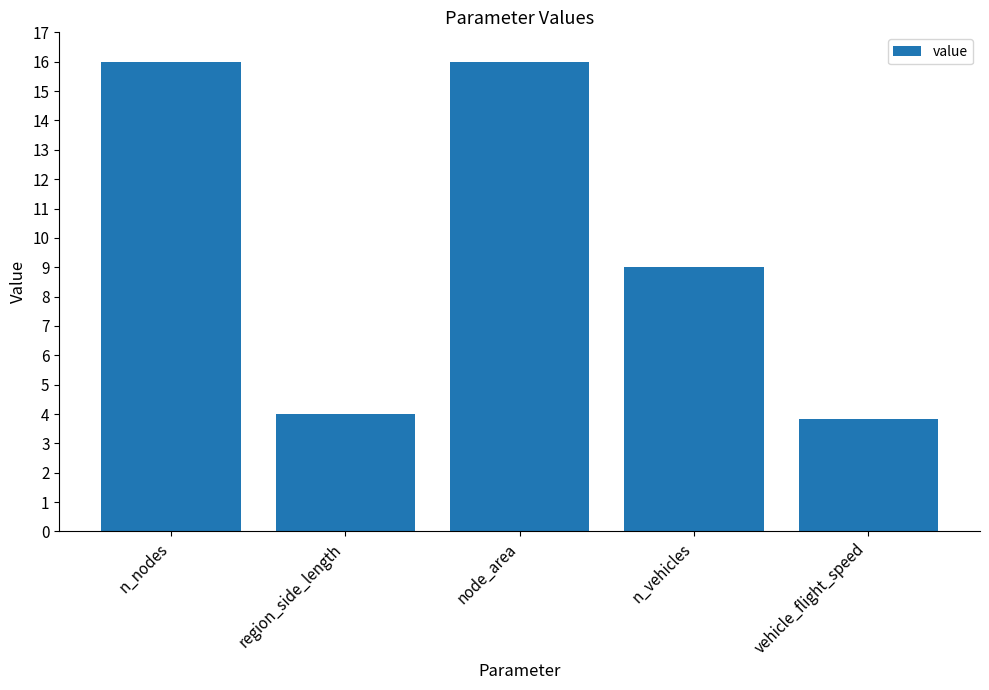

What position from the left is region_side_length?

2